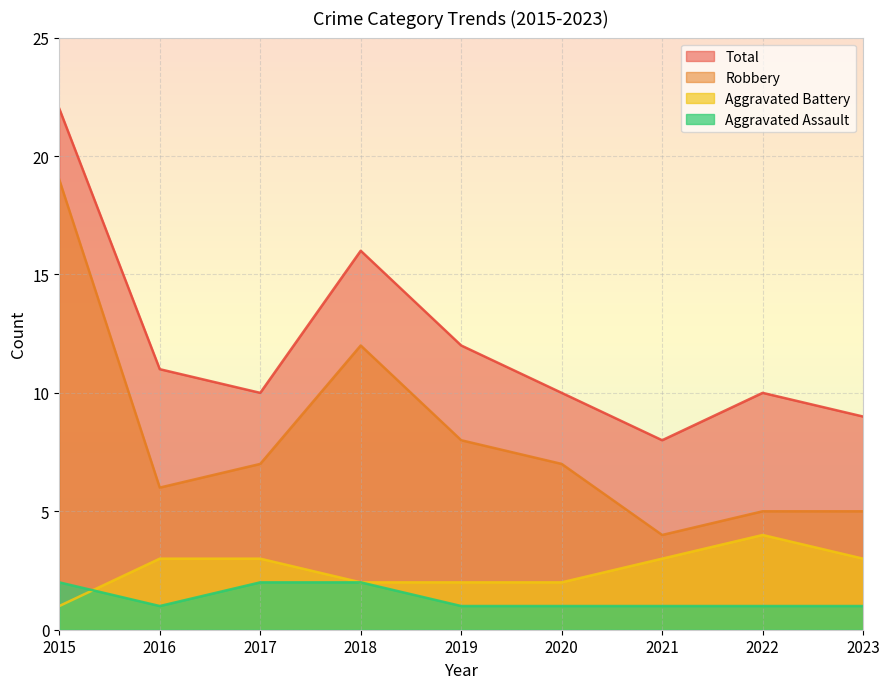

What is the total value across all series at 2015?

44